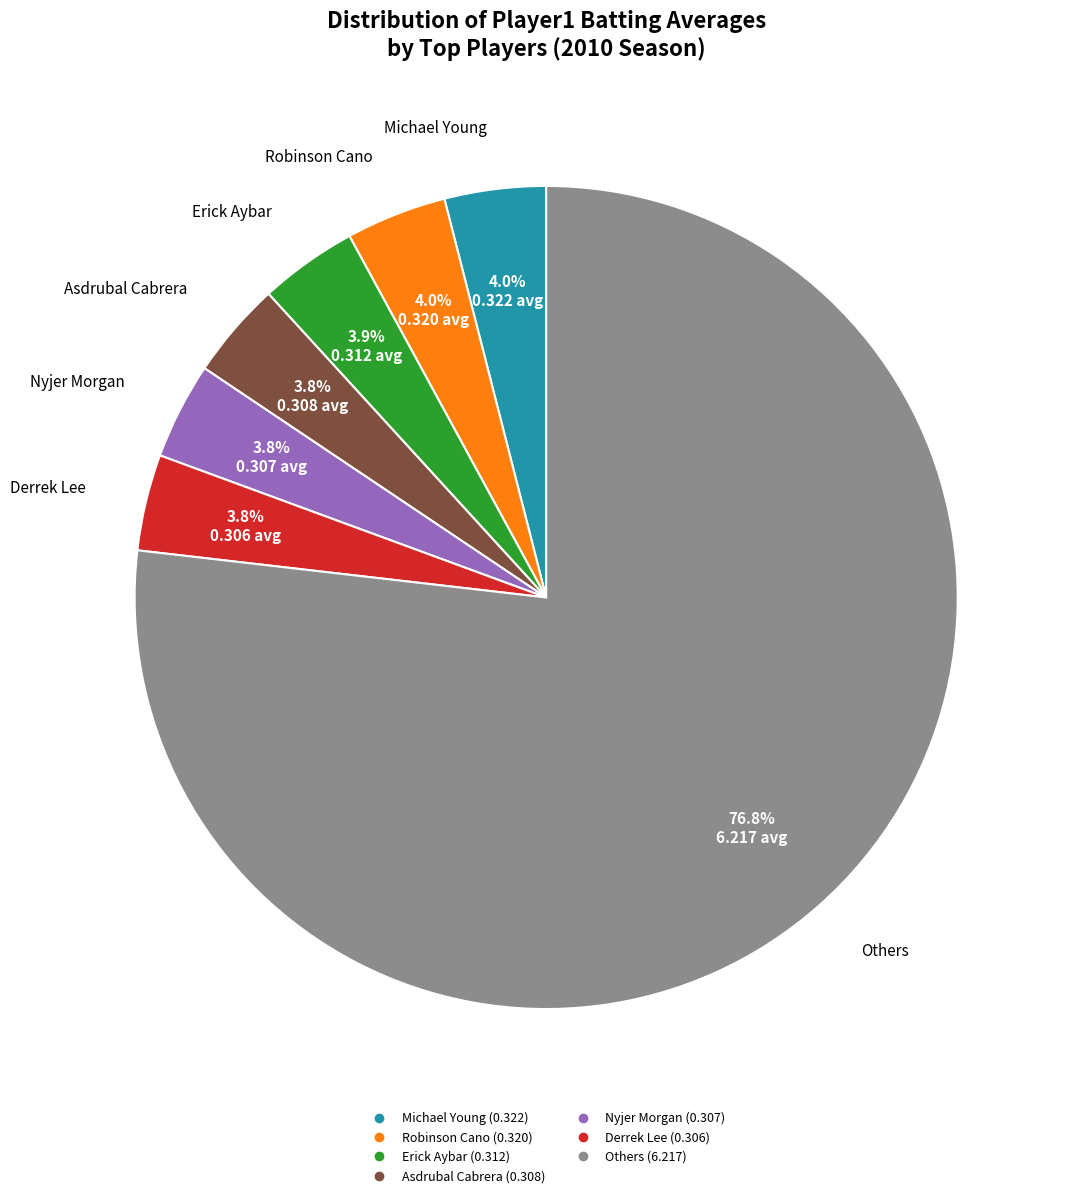

Count the number of slices in the pie.

7